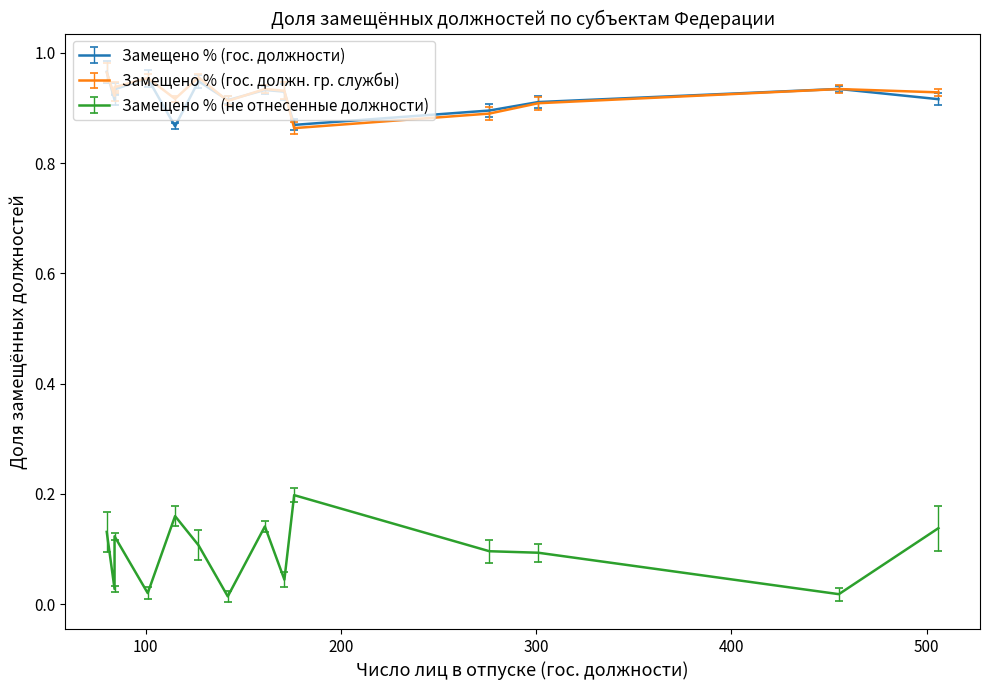

What is the average value of the Замещено % (не отнесенные должности) series?

0.1